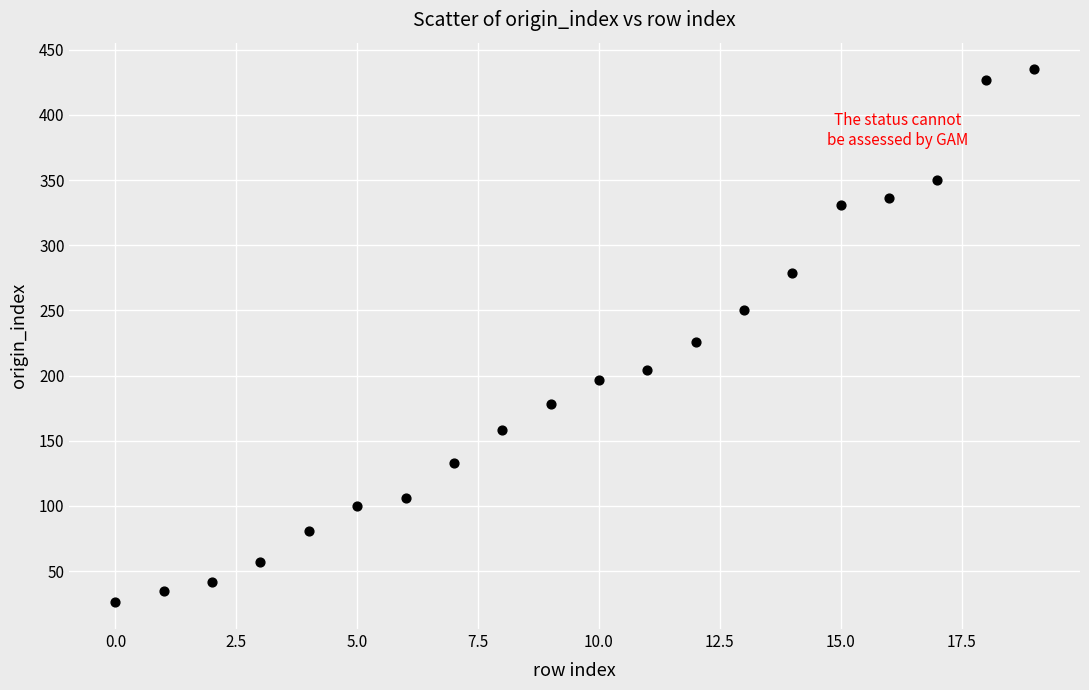

What is the range of Y values (max minus min)?

409